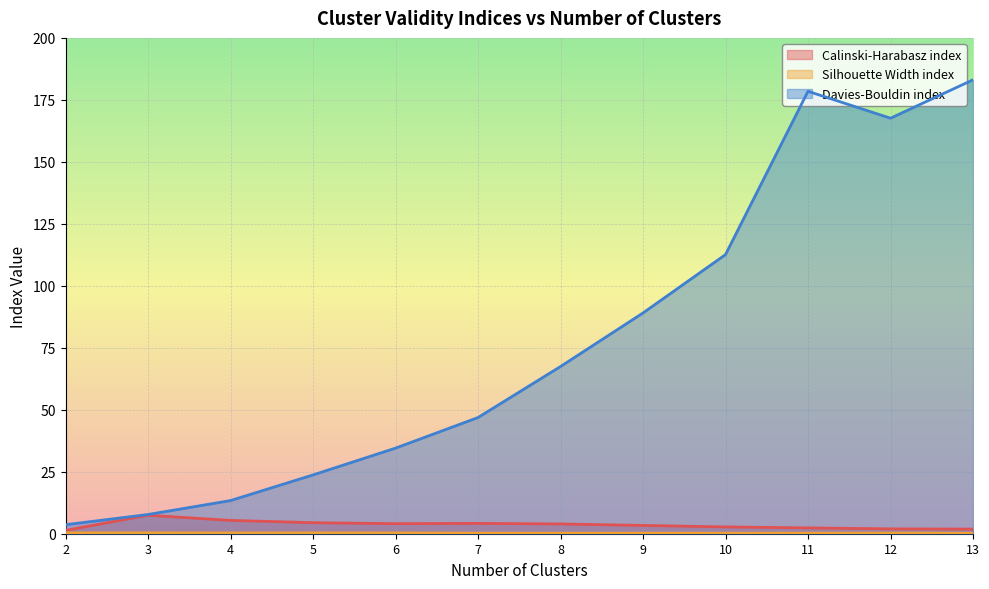

At 2, list the series in order from smallest to largest.

Silhouette Width index, Calinski-Harabasz index, Davies-Bouldin index